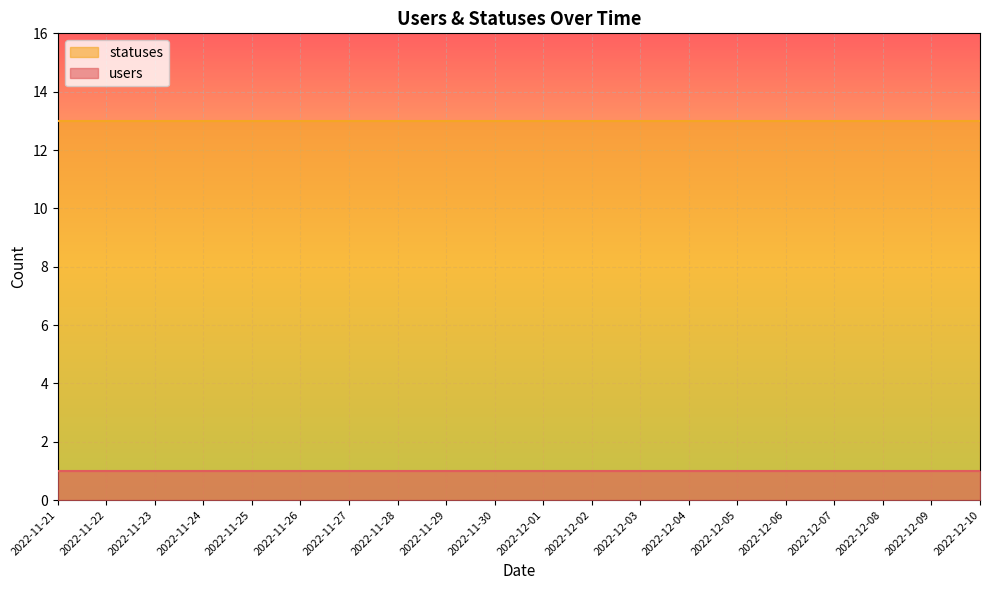

At how many categories does at least one series exceed 11?

20